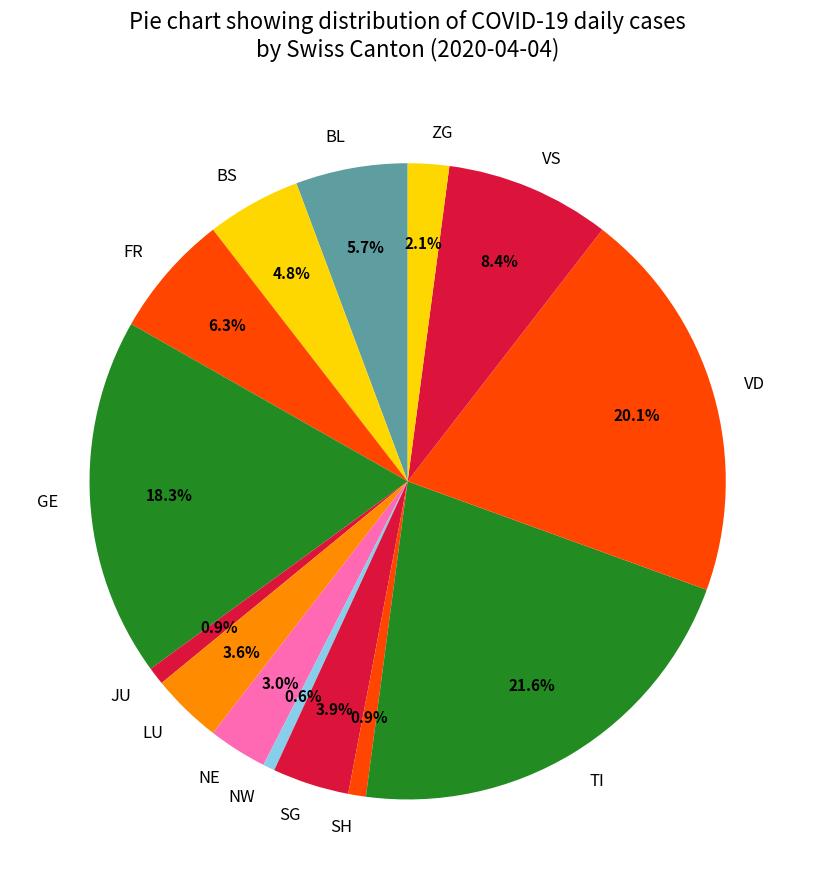

To the nearest percent, what percentage of the pie is VD?

20%